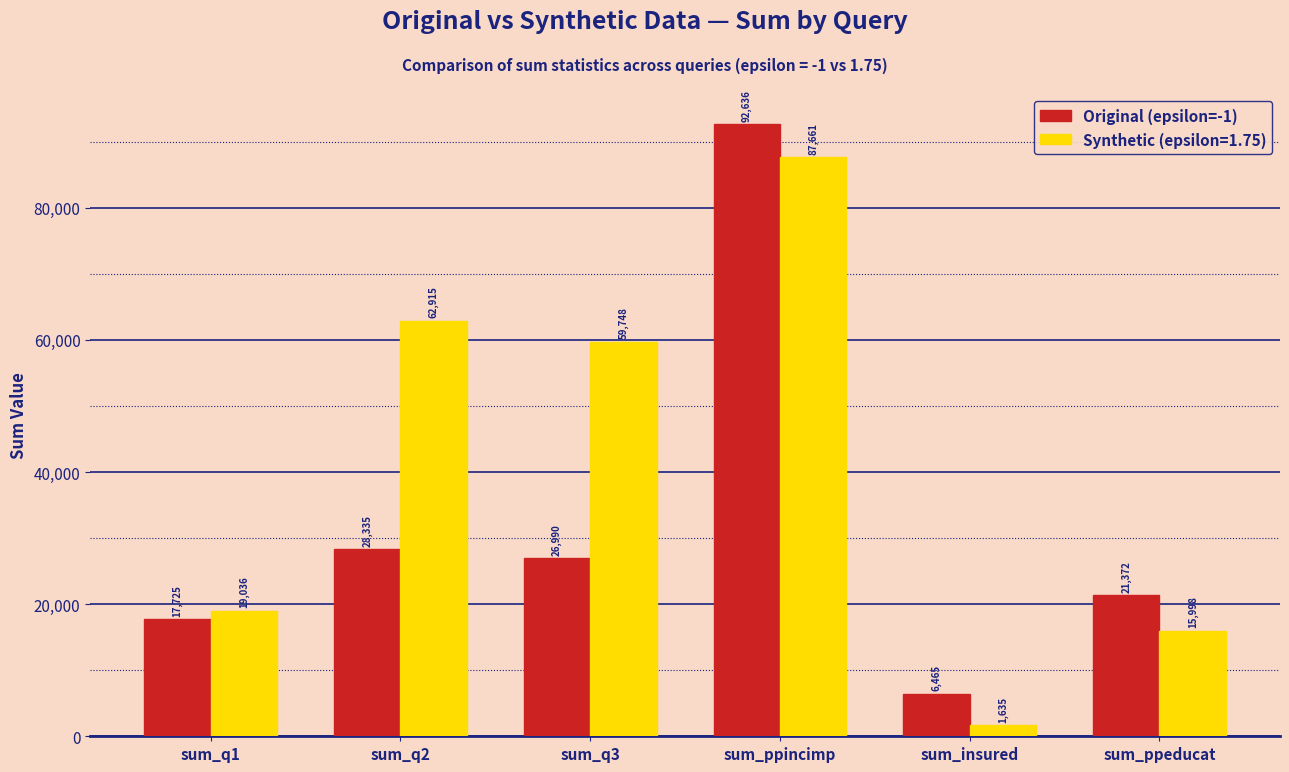

The Synthetic (epsilon=1.75) series shows 26532 at sum_ppeducat. True or false?

False